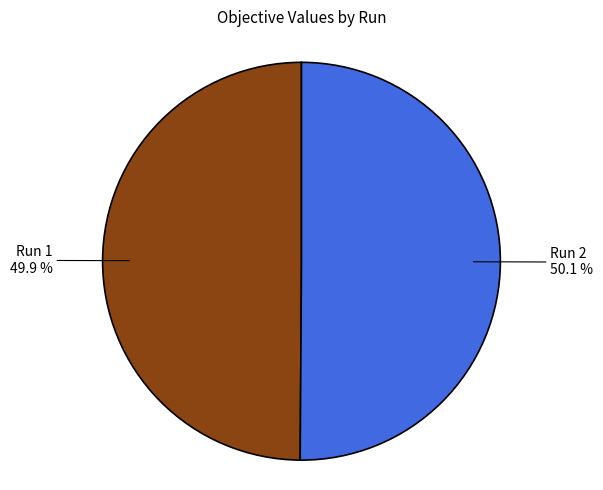

How many slices are in this pie chart?

2